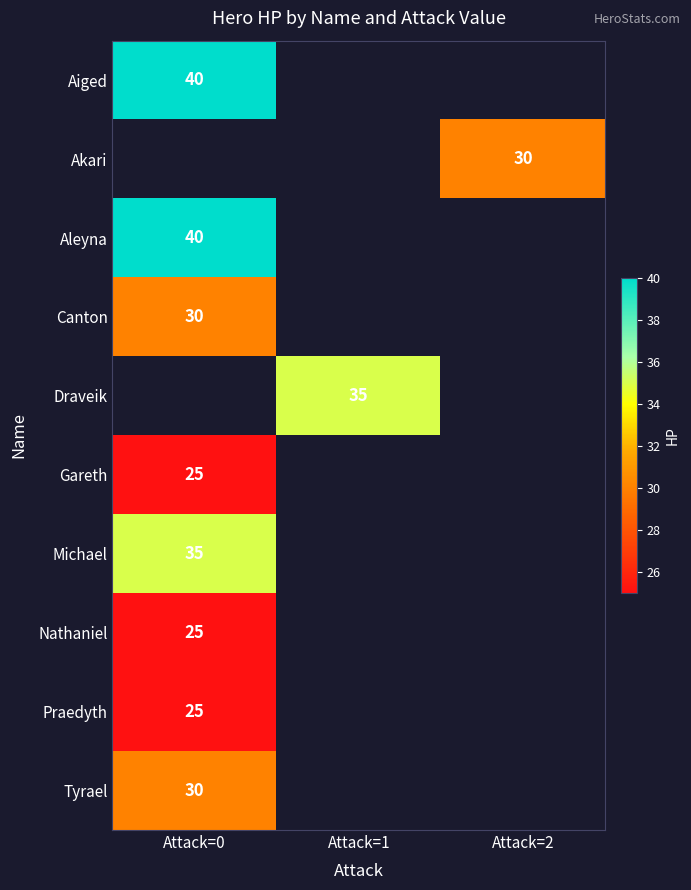

Which label corresponds to the smallest value in the chart?

Attack=0